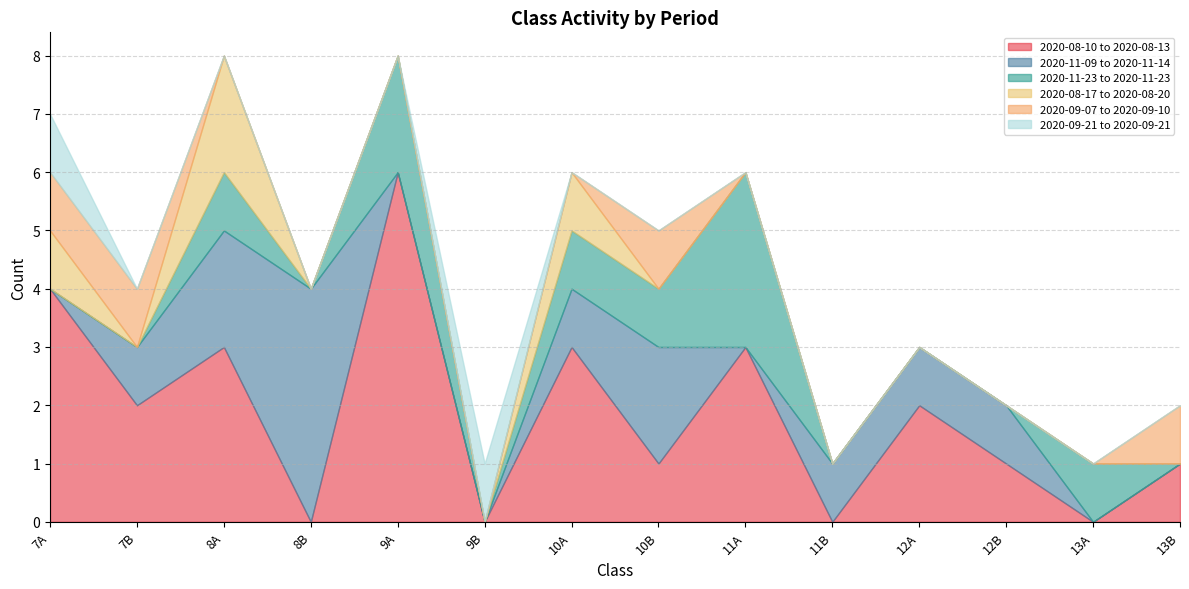

Which series has the largest total across all categories?

2020-08-10 to 2020-08-13